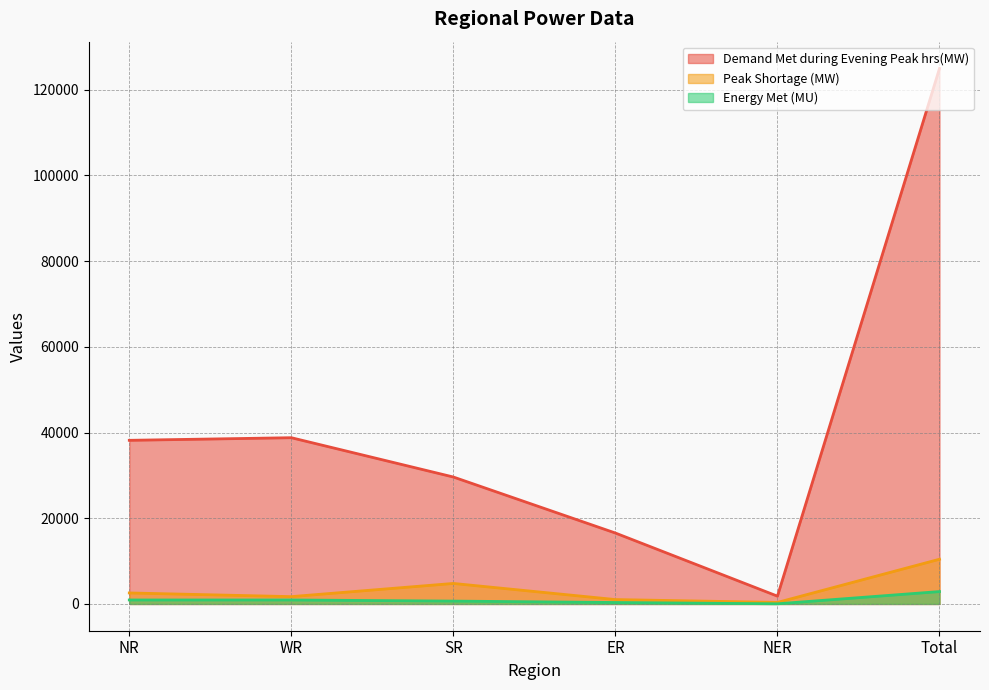

At which category does the chart reach its peak across all series?

Total